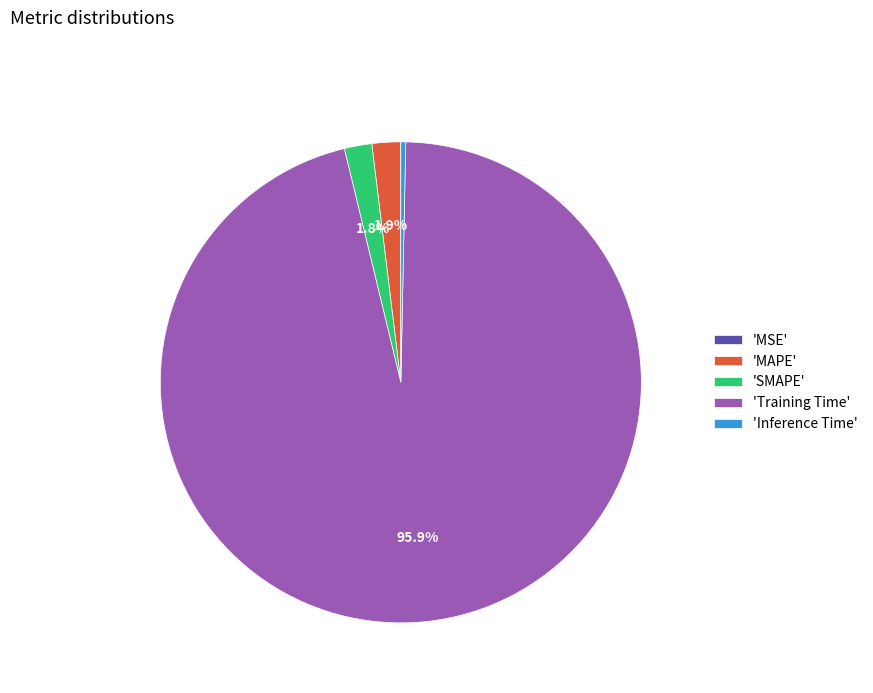

What portion of the pie excludes 'MAPE'?

98.1%